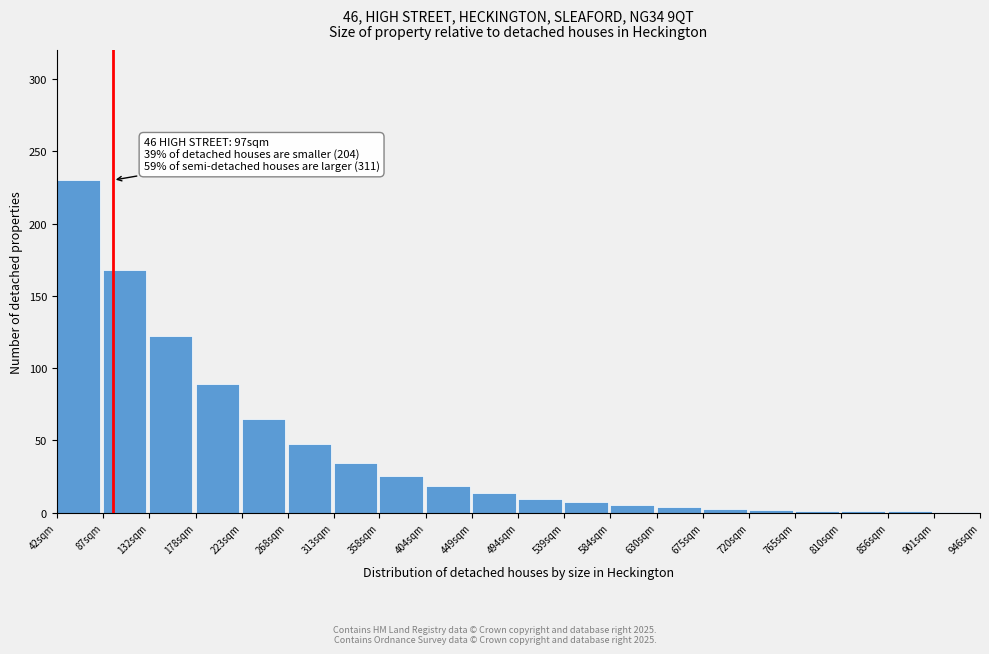

What is the maximum value shown in the chart?

230.0